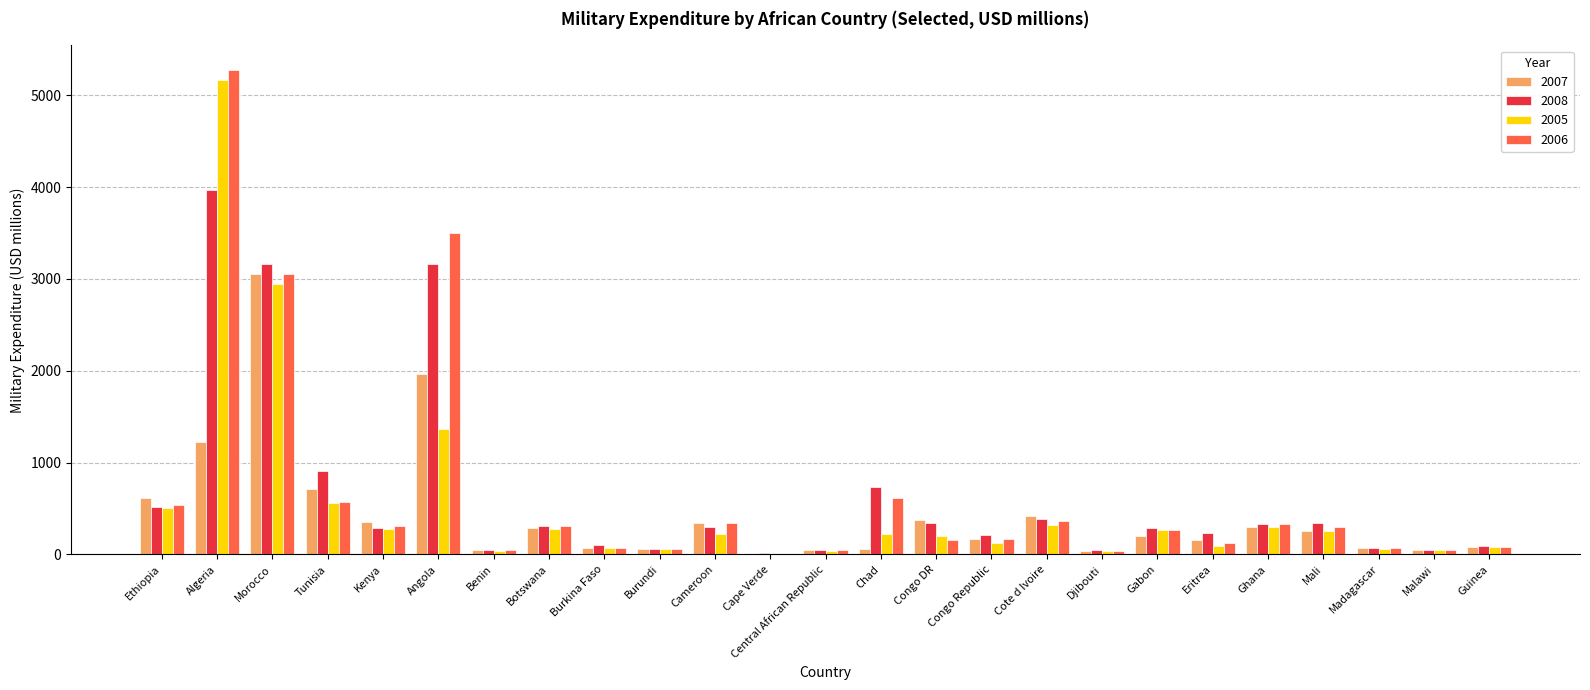

The value of 2005 at Guinea is 77.4. True or false?

True